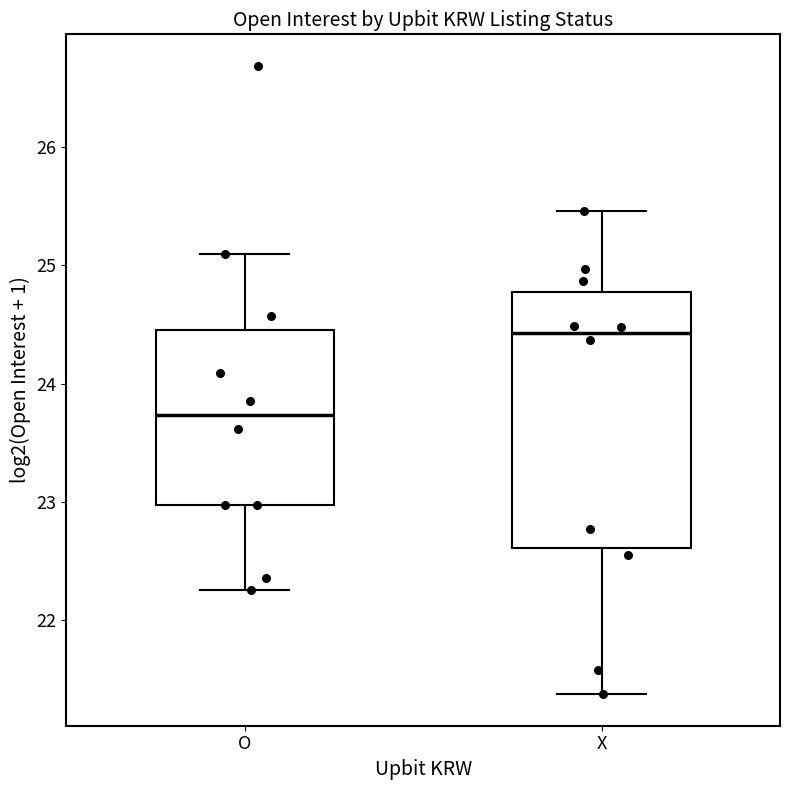

Where is the upper edge of the box for X on the y-axis? The values are not printed on the chart, so give them approximately, as read against the axis.

24.8